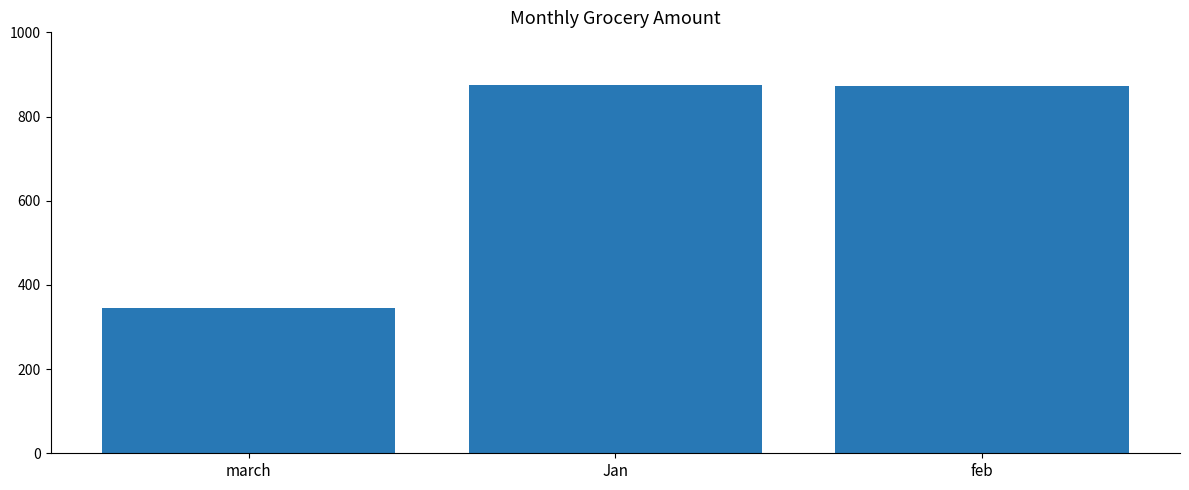

Are the bars grouped side by side (vs. stacked)?

No